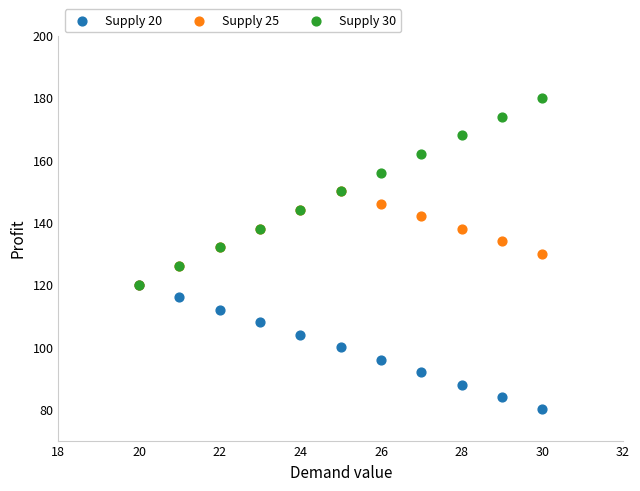

Which series has the largest Y range (max minus min)?

Supply 30